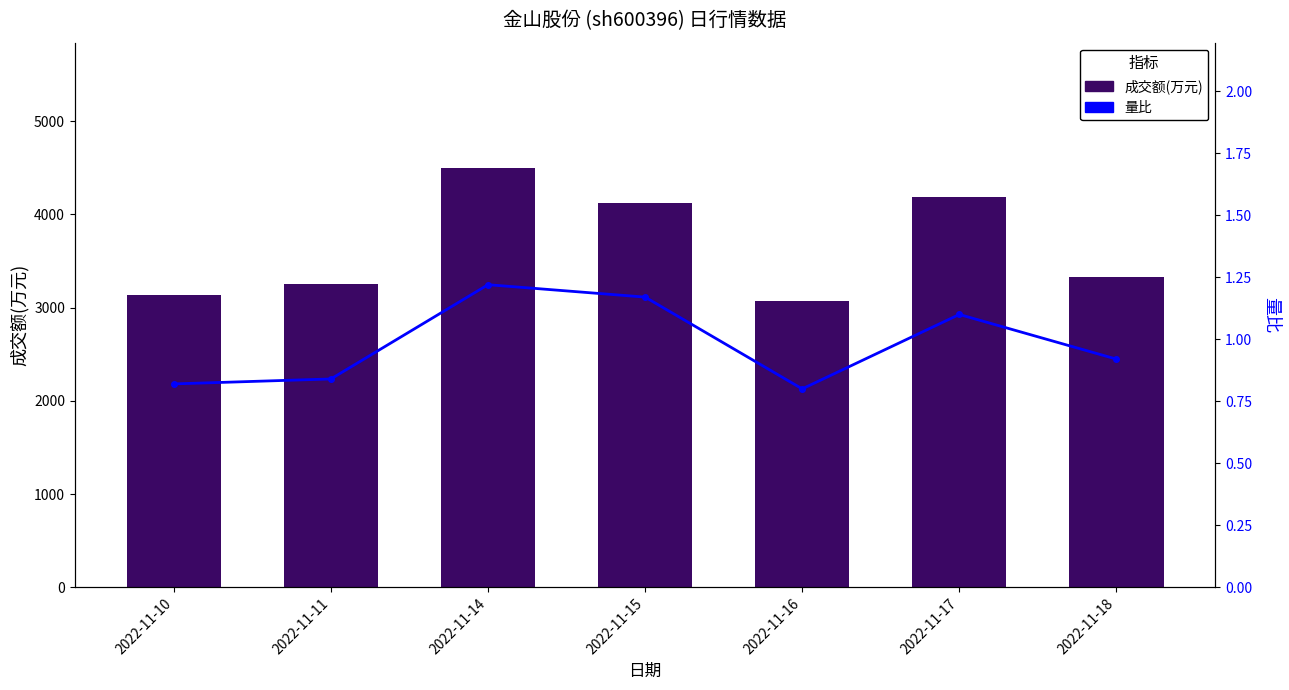

At which label does 成交额(万元) reach its peak?

2022-11-14